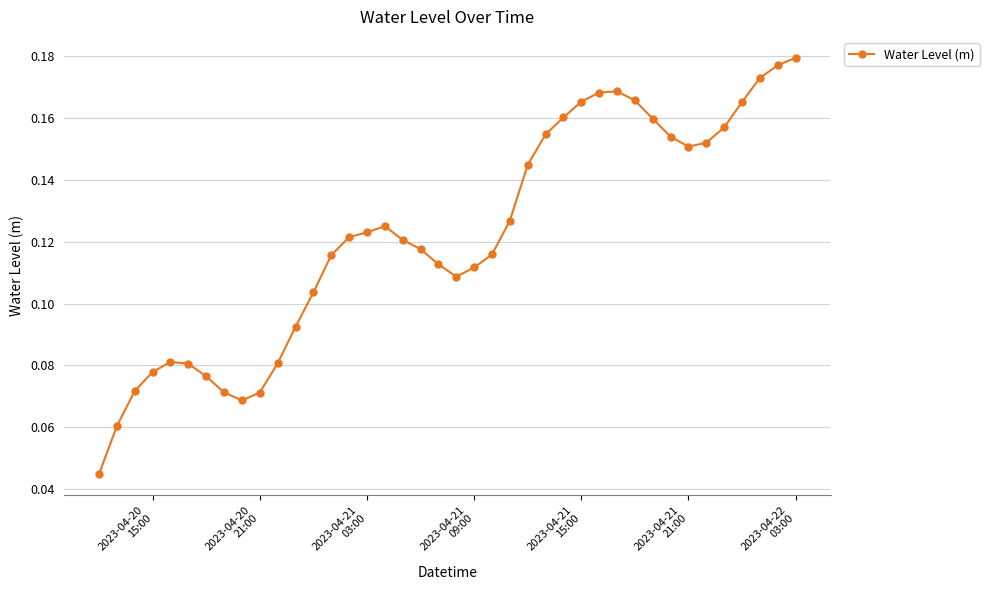

Does the chart display data point markers on the line(s)?

Yes